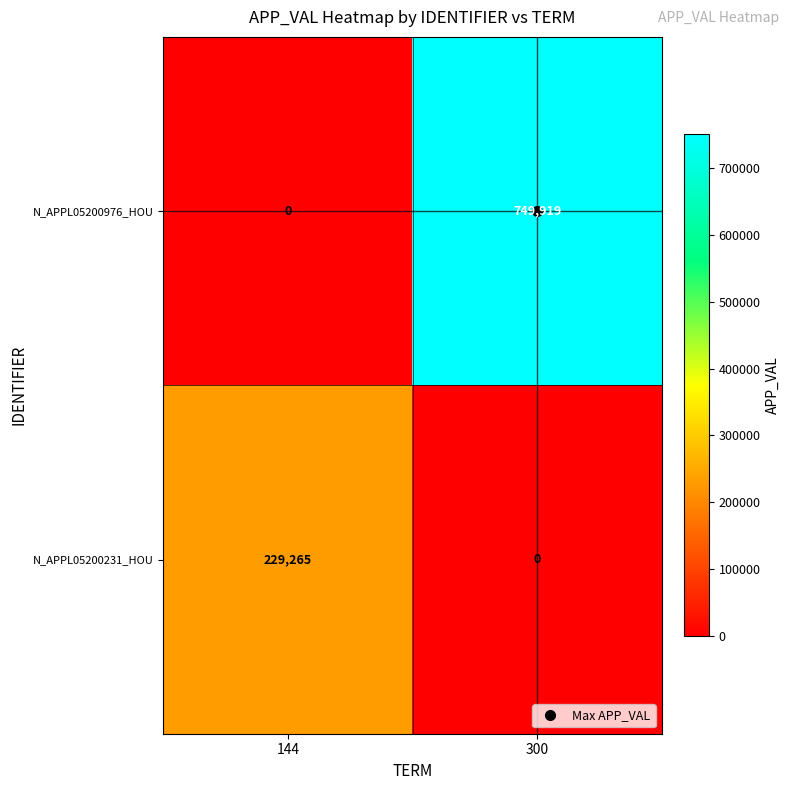

What is the sum of the N_APPL05200231_HOU values at 144 and 300?

229265